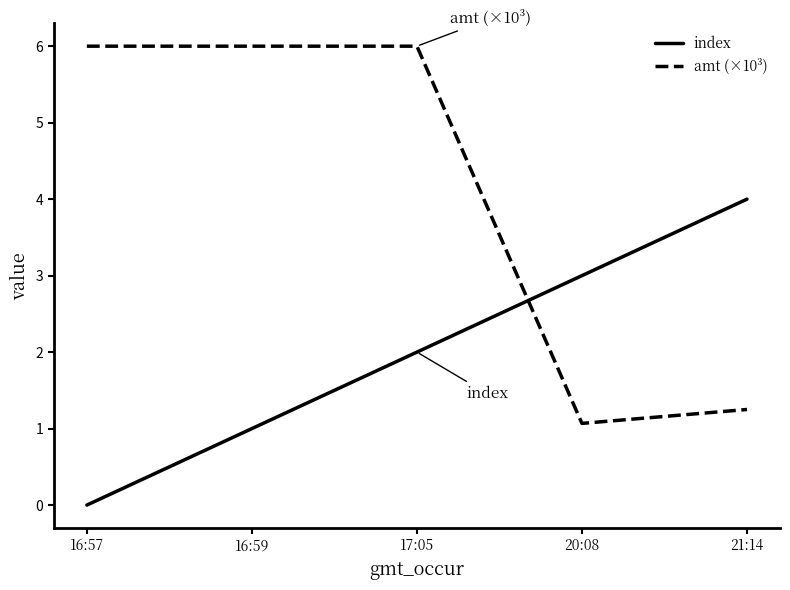

What is the difference between the highest and lowest values at 16:57?

6.0